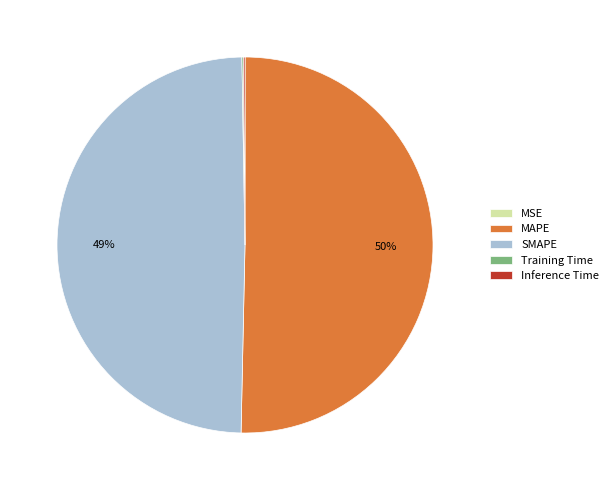

The MAPE slice represents 50% of the pie. True or false?

True